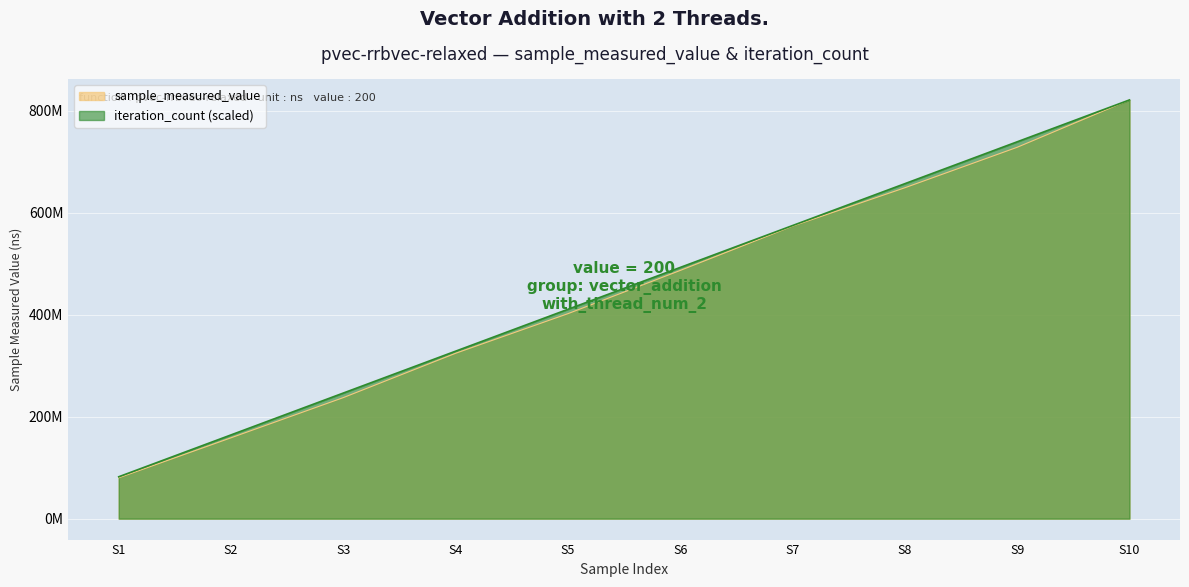

How many data points in iteration_count are above 492886980?

5